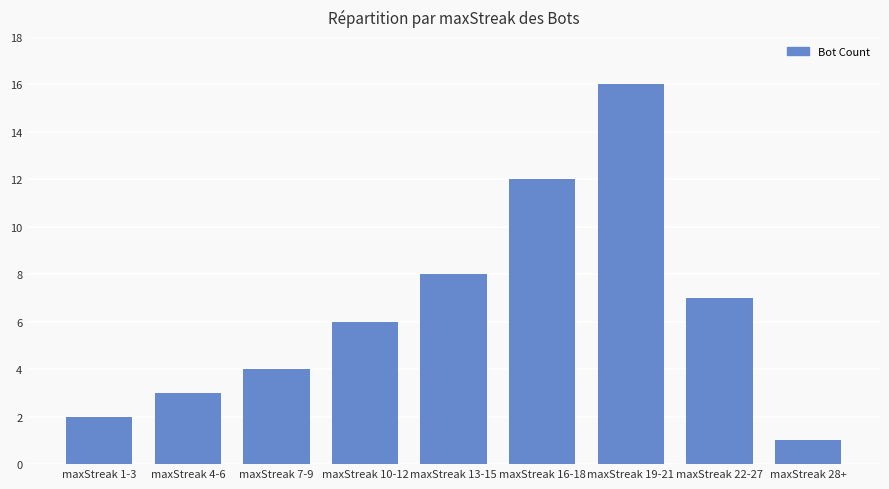

List the labels in order of value, smallest first.

maxStreak 28+, maxStreak 1-3, maxStreak 4-6, maxStreak 7-9, maxStreak 10-12, maxStreak 22-27, maxStreak 13-15, maxStreak 16-18, maxStreak 19-21